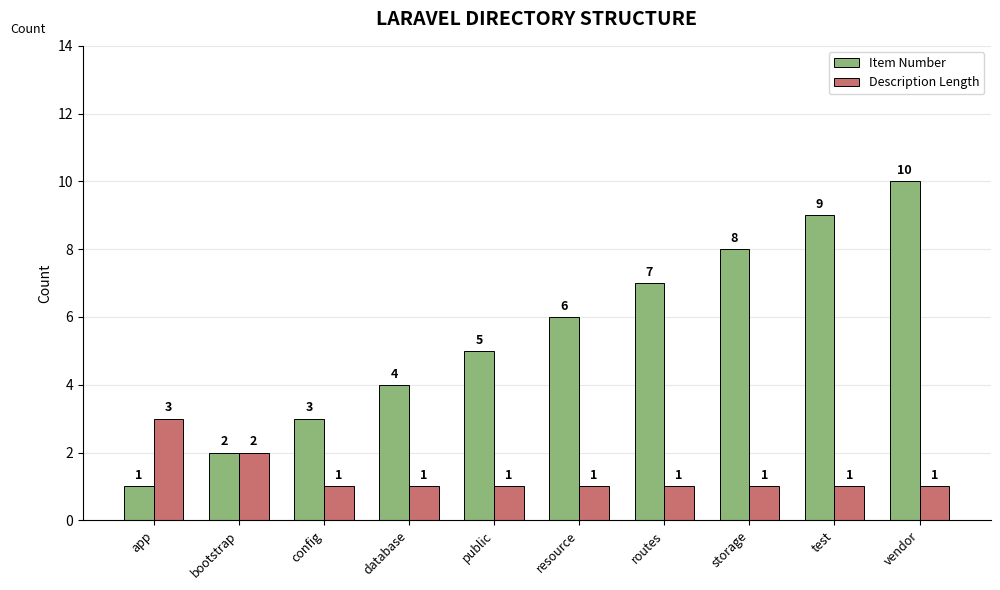

Reading left to right, what are all the values shown in this chart?

Item Number: 1	2	3	4	5	6	7	8	9	10
Description Length: 3	2	1	1	1	1	1	1	1	1